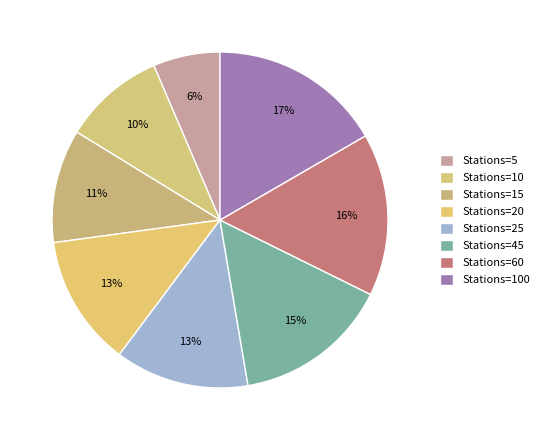

Is there a majority slice in this chart?

No